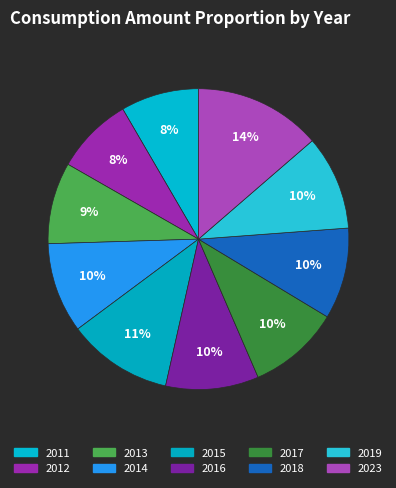

Do 2011 and 2015 together represent more than half of the pie?

No